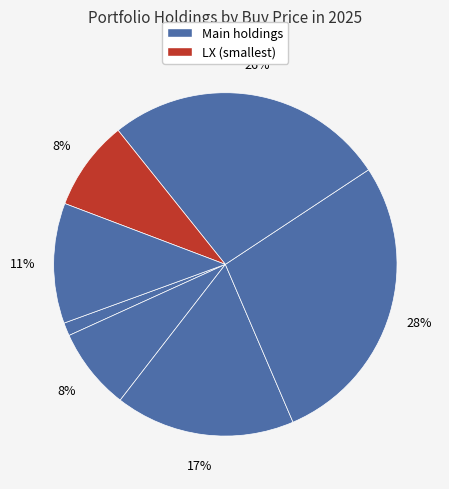

How many slices are in this pie chart?

7